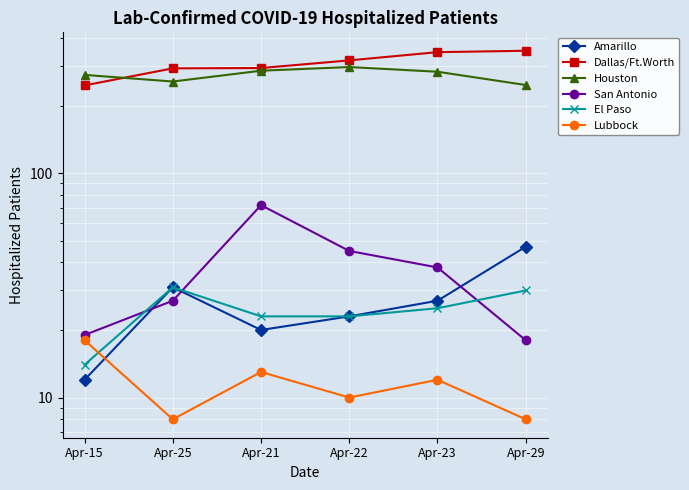

List the series in order of their peak value, highest first.

Dallas/Ft.Worth, Houston, San Antonio, Amarillo, El Paso, Lubbock